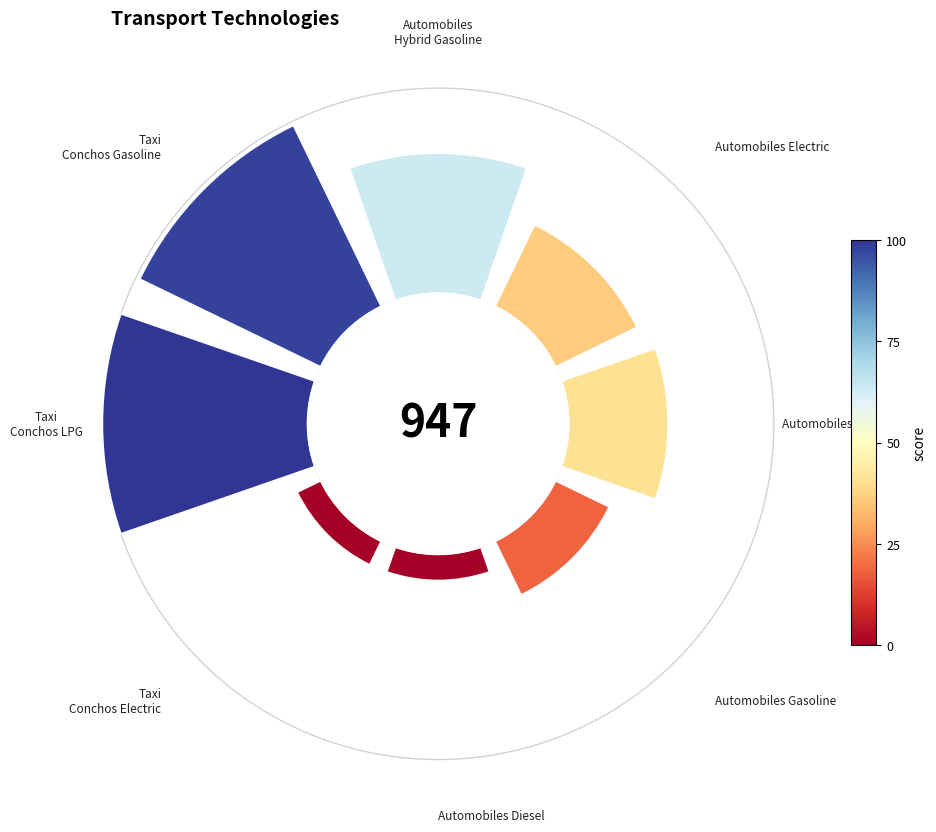

Count the number of slices in the pie.

8